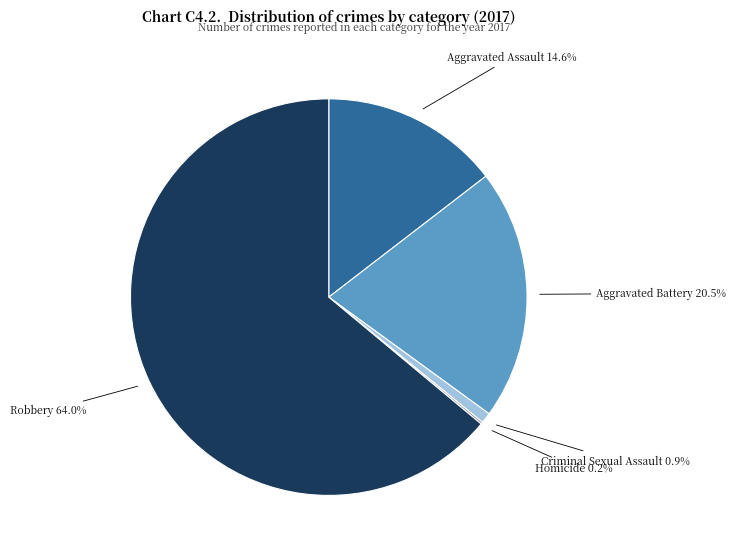

To the nearest percent, what percentage of the pie is Aggravated Assault?

15%